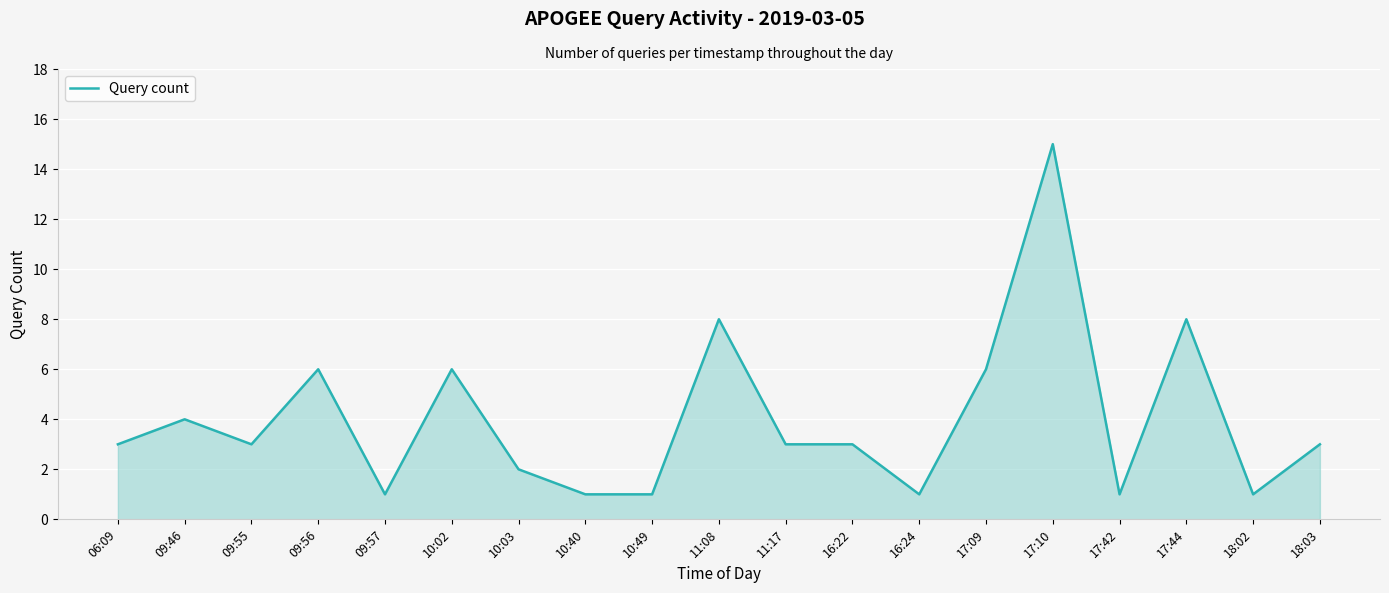

What position from the right is 10:40?

12